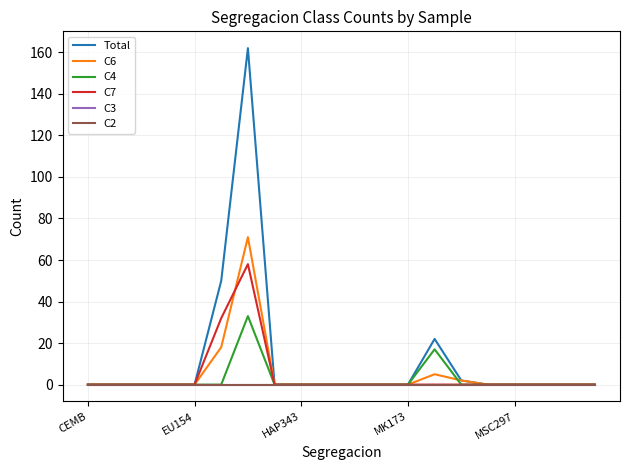

Does the chart have visible grid lines?

Yes